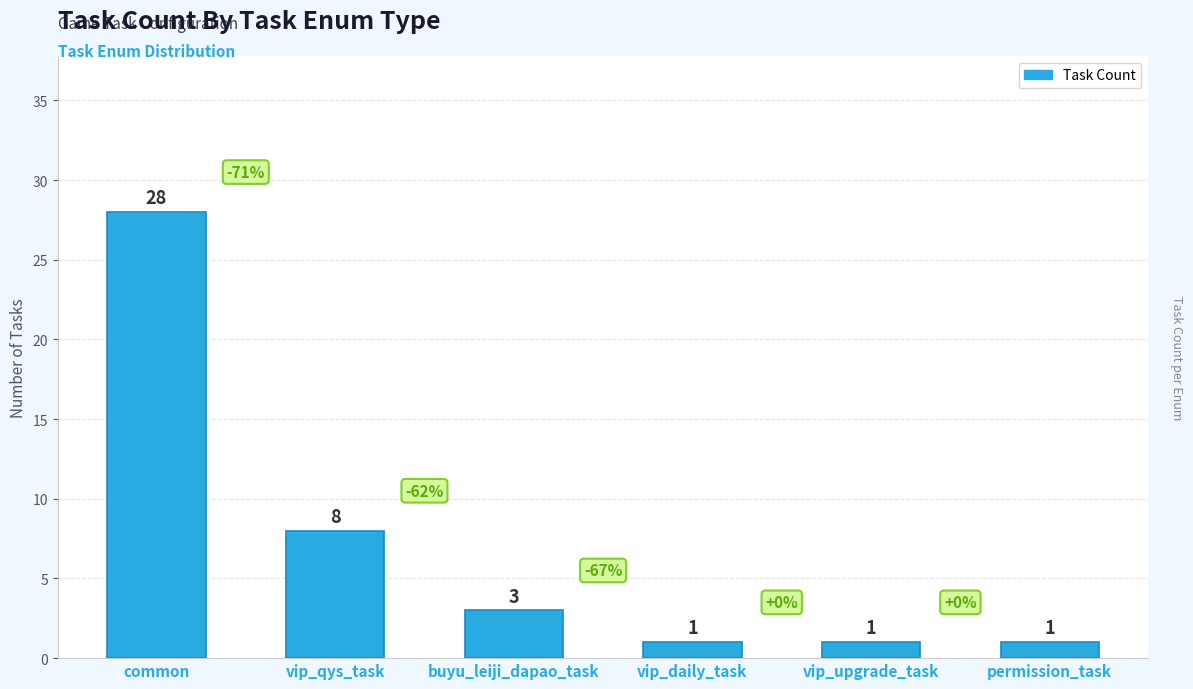

True or false: the data shows 13 at common.

False